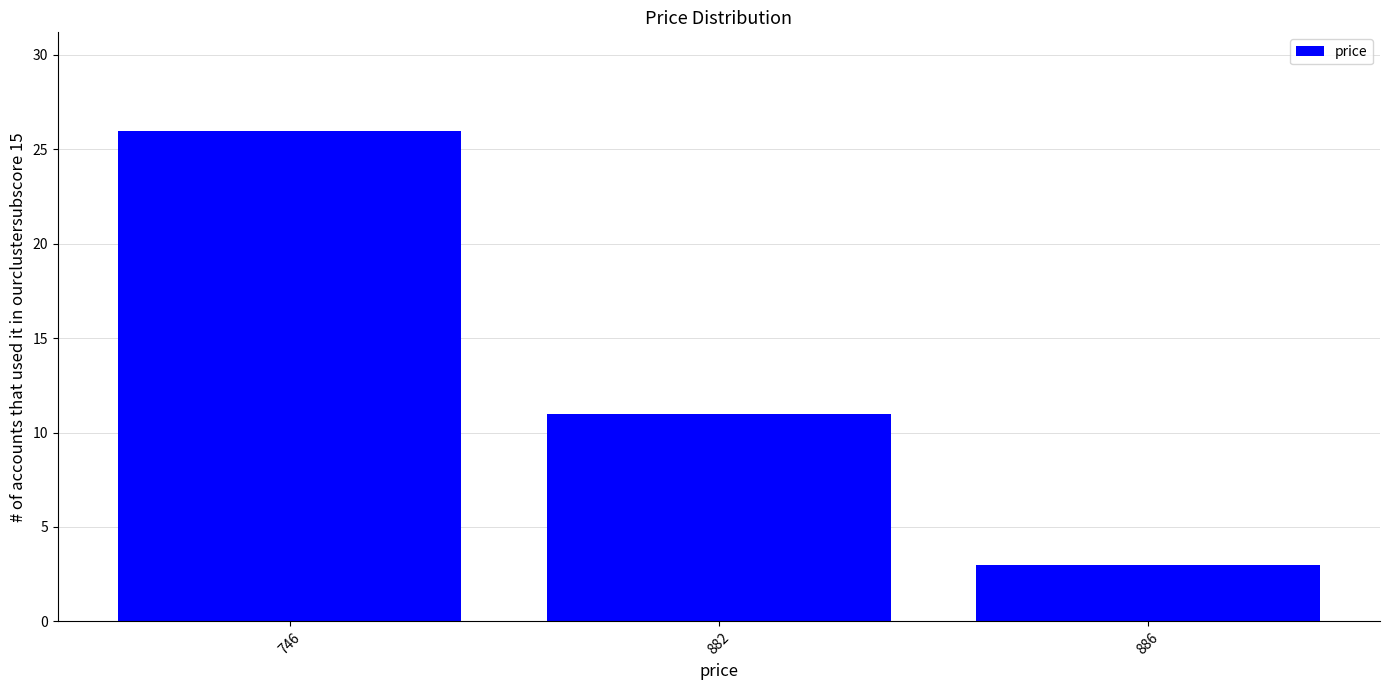

Count the values in the range 3 to 26.

3